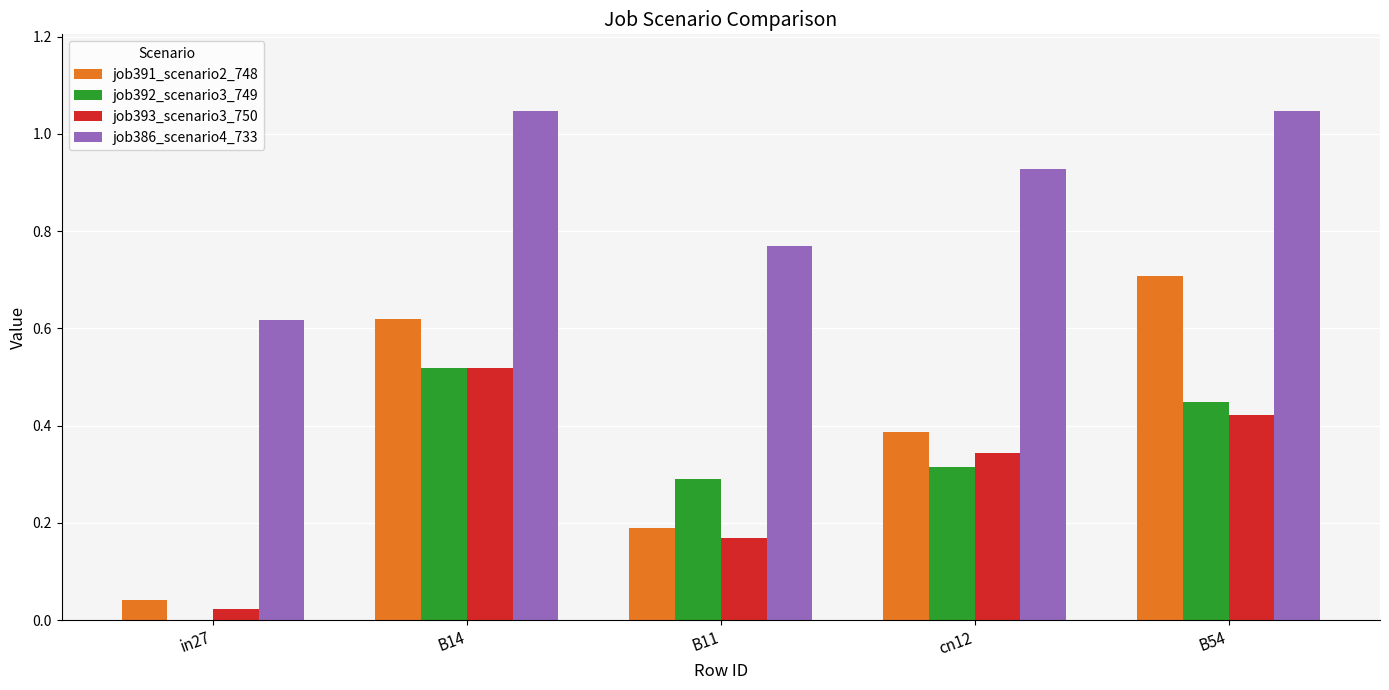

What is the difference between the job391_scenario2_748 values at B11 and in27?

0.1